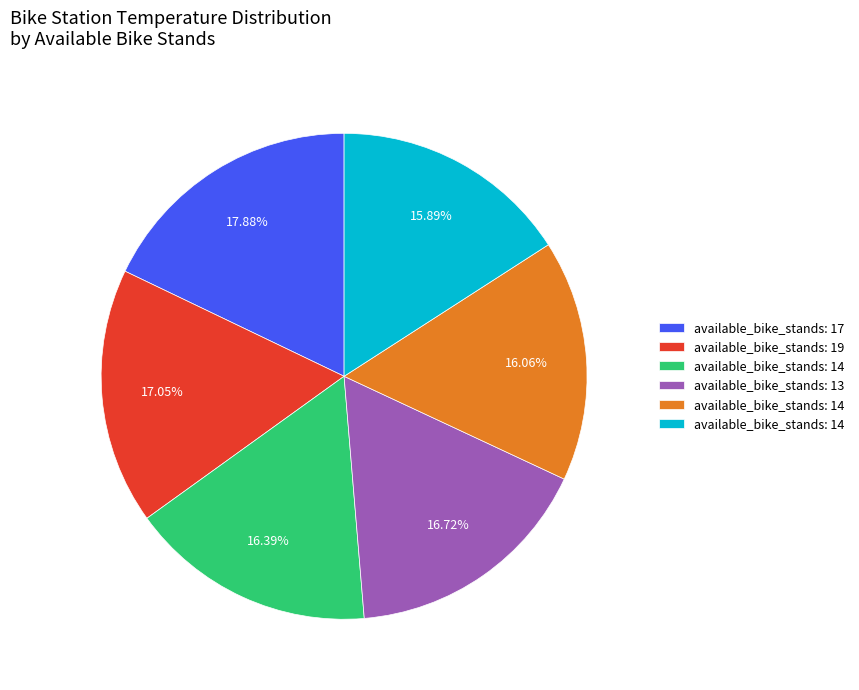

Is there a majority slice in this chart?

No